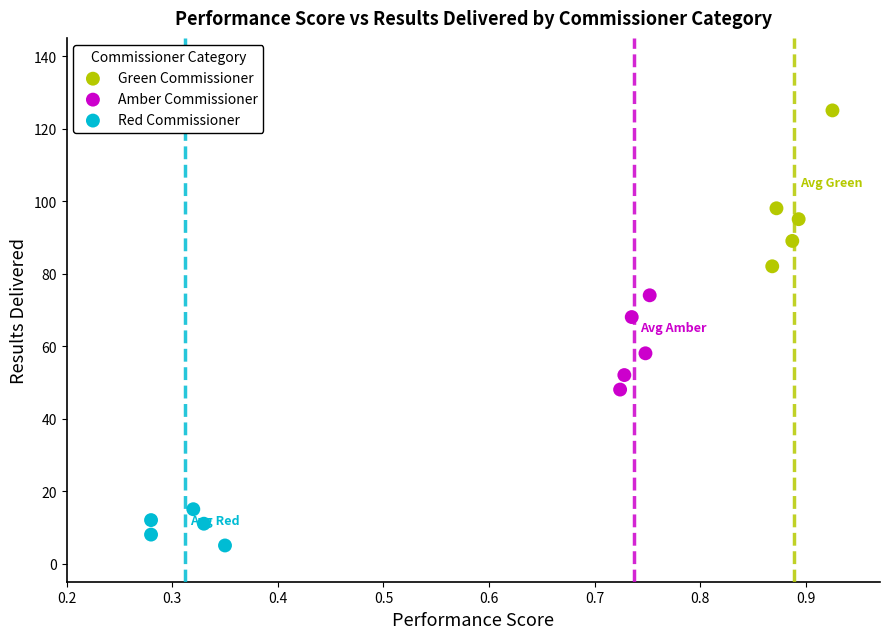

Which series has the largest Y range (max minus min)?

Green Commissioner